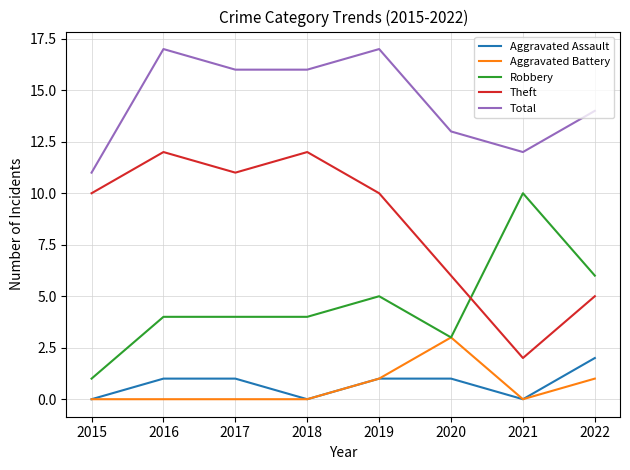

How many Theft values are between 6 and 12?

6